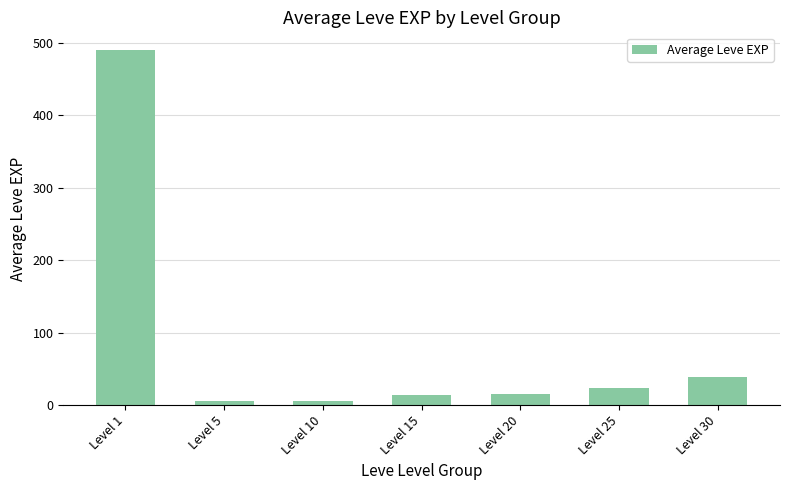

What is the maximum value shown in the chart?

490